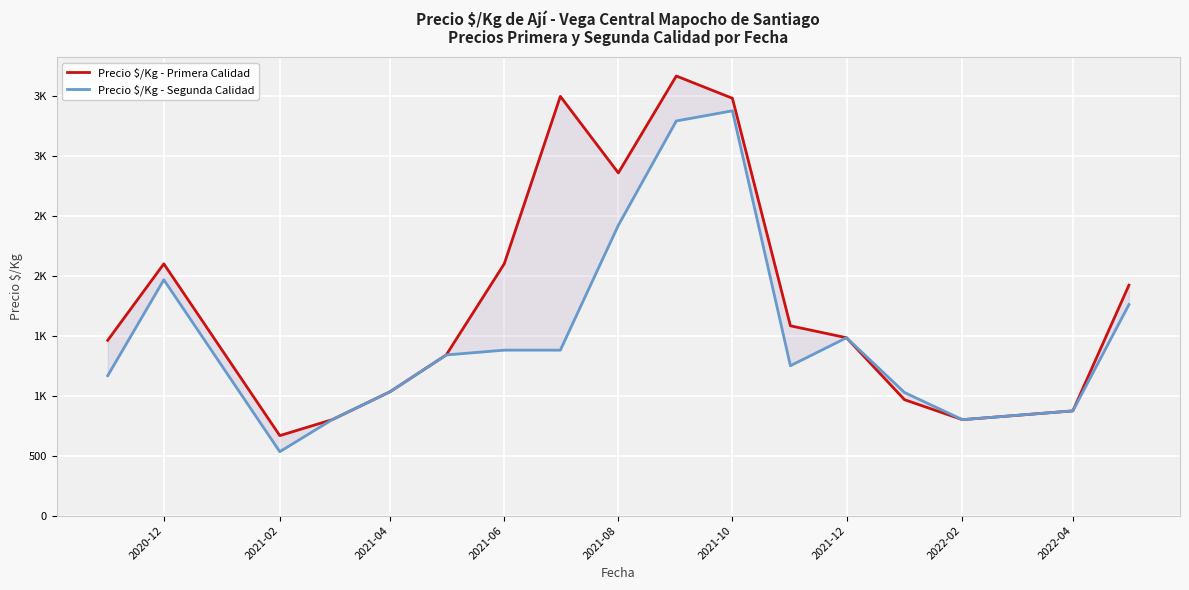

List the series in order of their peak value, highest first.

Precio $/Kg - Primera Calidad, Precio $/Kg - Segunda Calidad